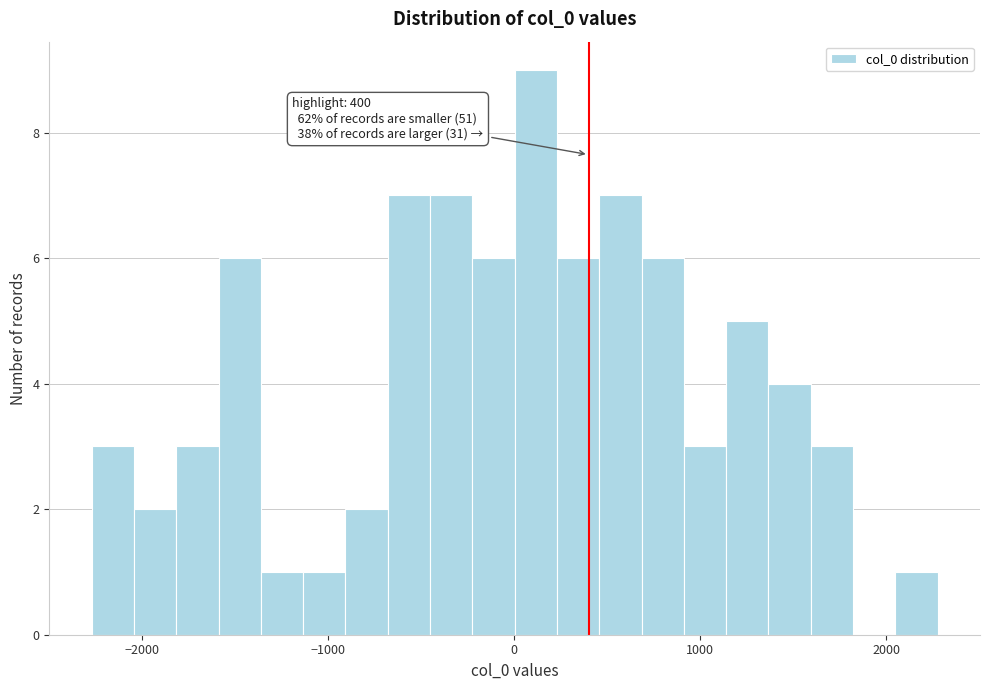

Around what value on the x-axis is the tallest bar? Give the approximate position of its centre, as read against the axis.

100